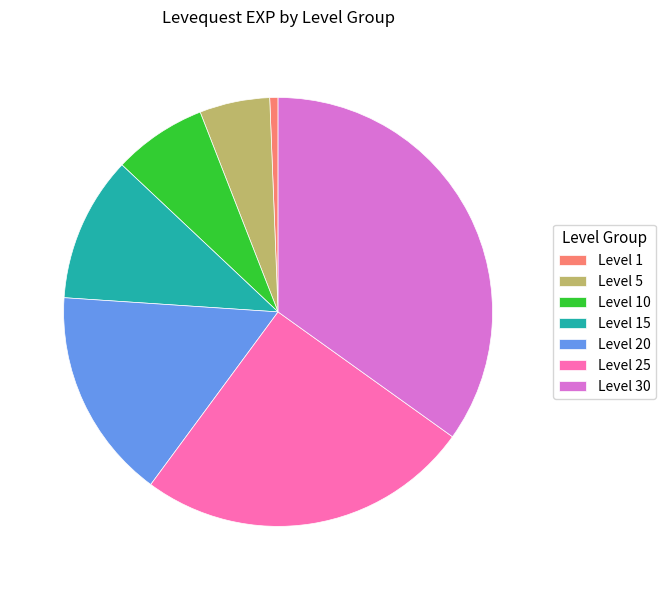

Is Level 10 the majority of the pie?

No